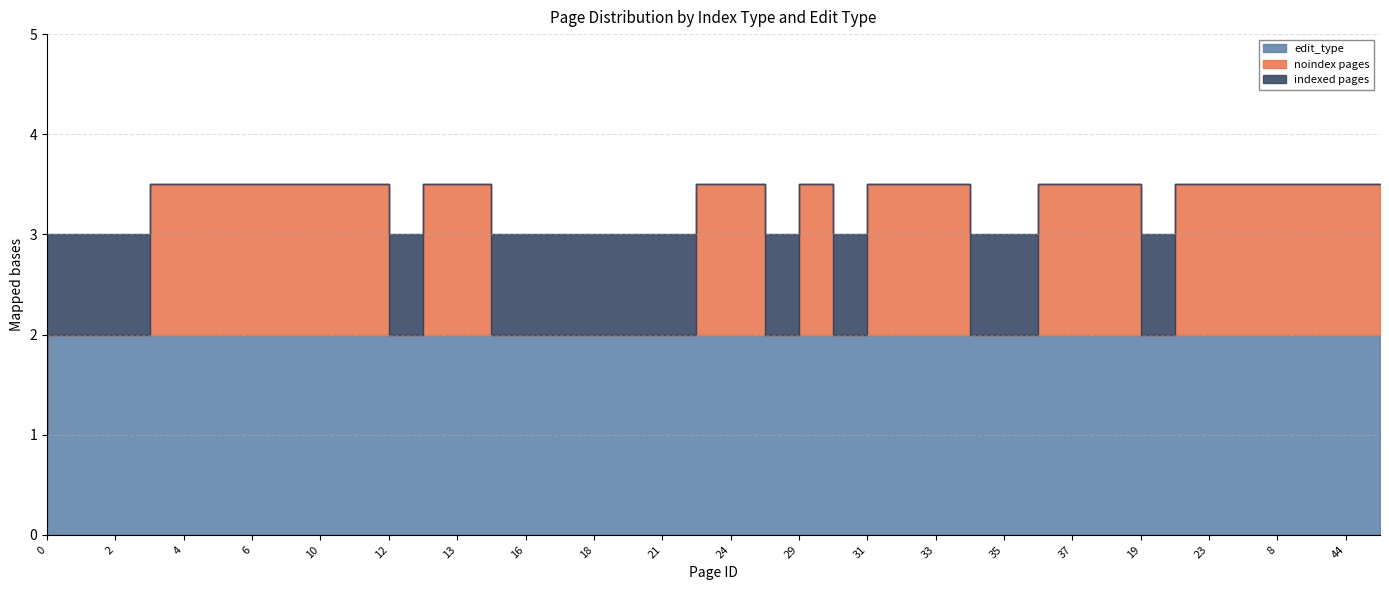

Reading left to right, transcribe all the data shown in this chart.

noindex pages: 0=0	1=0	2=0	3=0	4=1	5=1	6=1	9=1	10=1	11=1	12=1	14=0	13=1	15=1	16=0	17=0	18=0	20=0	21=0	22=0	24=1	28=1	29=0	30=1	31=0	32=1	33=1	34=1	35=0	36=0	37=1	38=1	19=1	25=0	23=1	7=1	8=1	42=1	44=1	45=1
indexed pages: 0=1	1=1	2=1	3=1	4=0	5=0	6=0	9=0	10=0	11=0	12=0	14=1	13=0	15=0	16=1	17=1	18=1	20=1	21=1	22=1	24=0	28=0	29=1	30=0	31=1	32=0	33=0	34=0	35=1	36=1	37=0	38=0	19=0	25=1	23=0	7=0	8=0	42=0	44=0	45=0
edit_type: 0=1	1=2	2=2	3=2	4=2	5=2	6=2	9=2	10=2	11=2	12=2	14=2	13=2	15=2	16=2	17=2	18=2	20=2	21=2	22=2	24=2	28=2	29=2	30=2	31=2	32=2	33=2	34=2	35=2	36=2	37=2	38=2	19=2	25=2	23=2	7=2	8=2	42=2	44=2	45=2